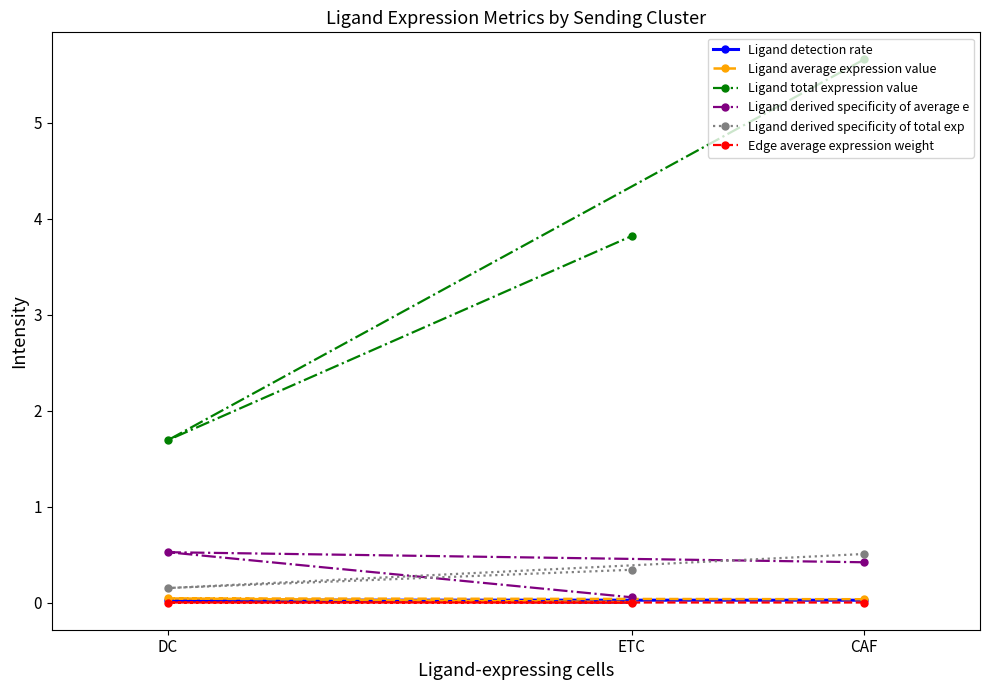

List the series in order of their peak value, highest first.

Ligand total expression value, Ligand derived specificity of average e, Ligand derived specificity of total exp, Ligand average expression value, Ligand detection rate, Edge average expression weight